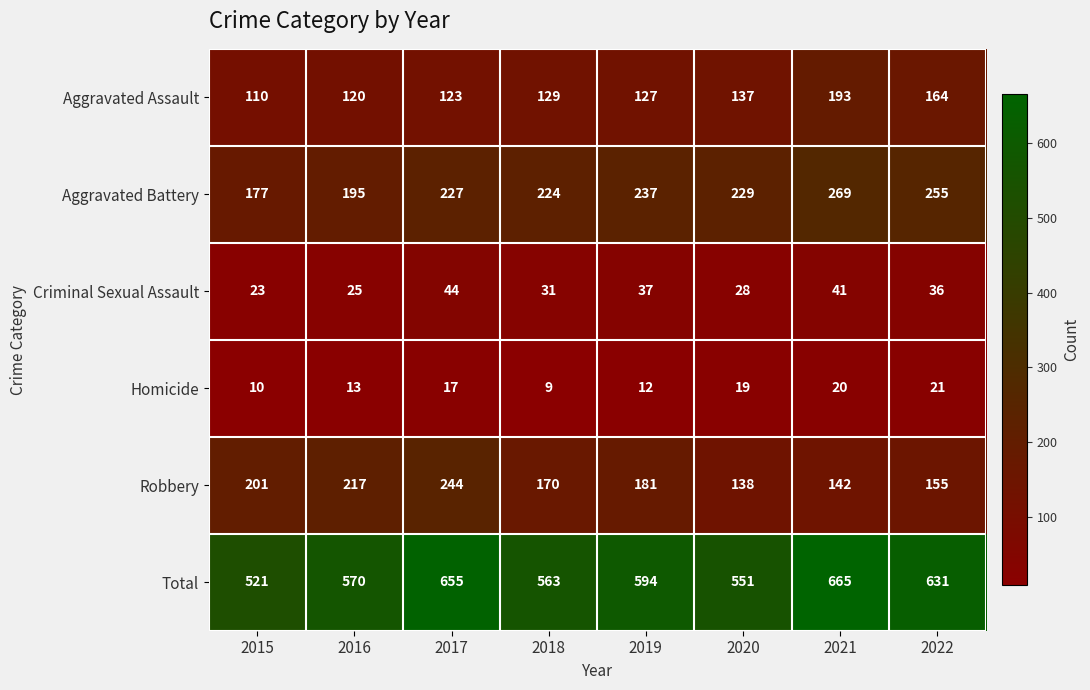

The value of Total at 2019 is 259. True or false?

False